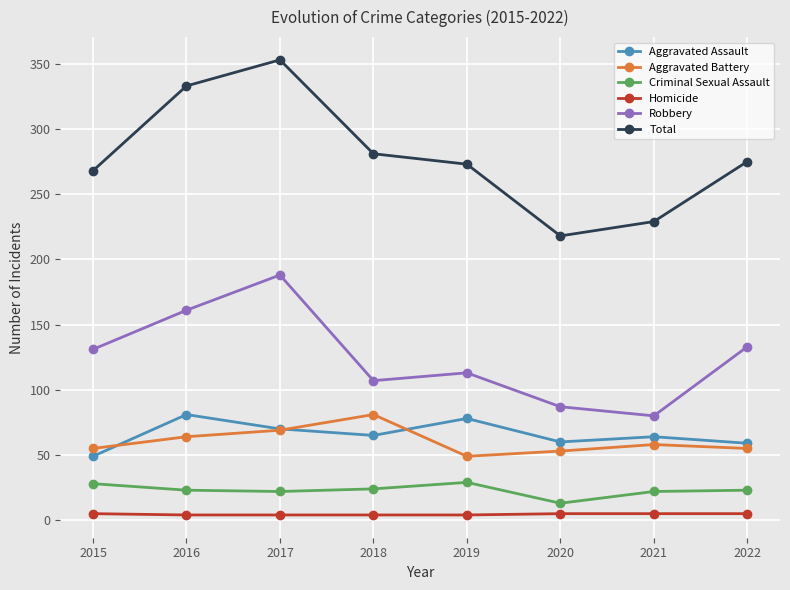

True or false: Criminal Sexual Assault and Aggravated Assault cross at least once.

False